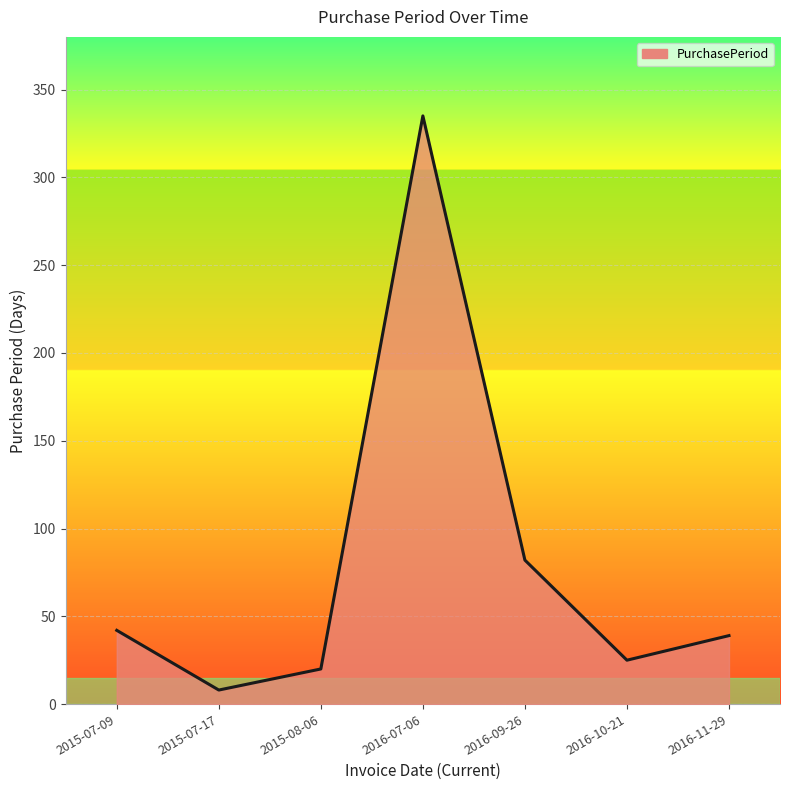

The chart shows a value of 25 at 2016-10-21. True or false?

True